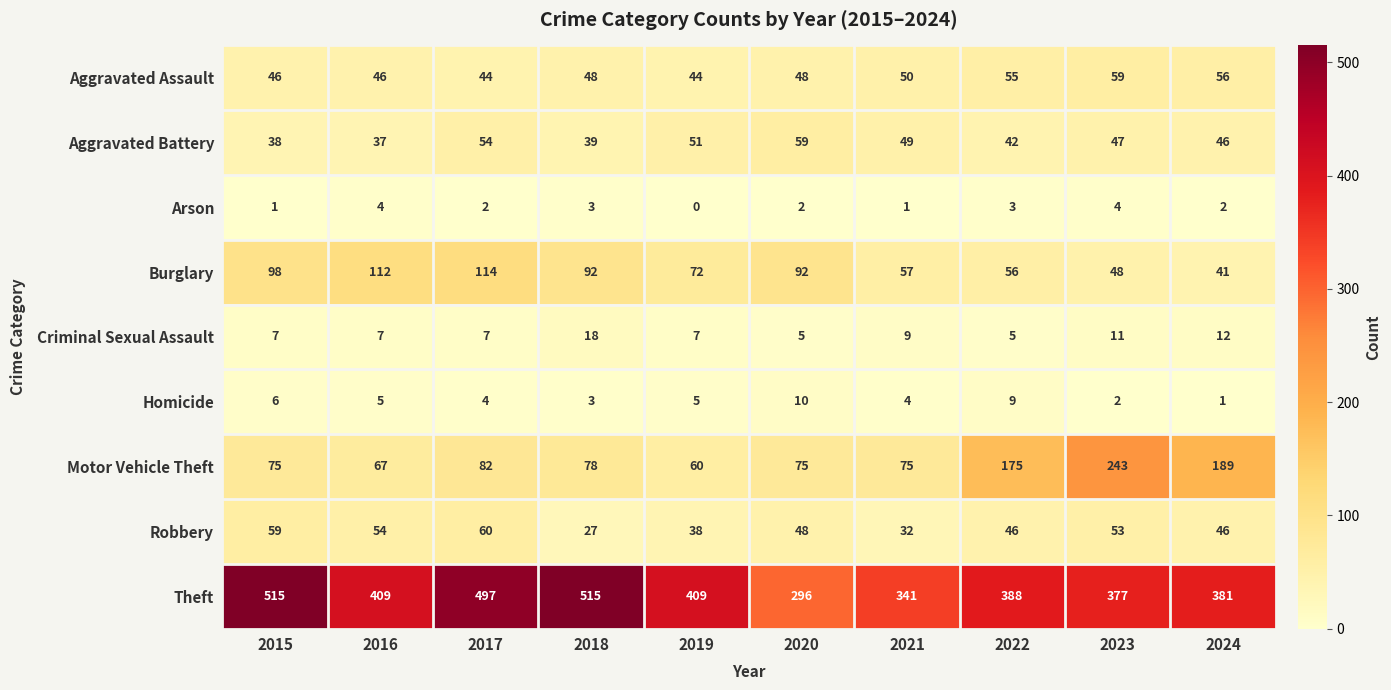

At 2016, list the series in order from smallest to largest.

Arson, Homicide, Criminal Sexual Assault, Aggravated Battery, Aggravated Assault, Robbery, Motor Vehicle Theft, Burglary, Theft